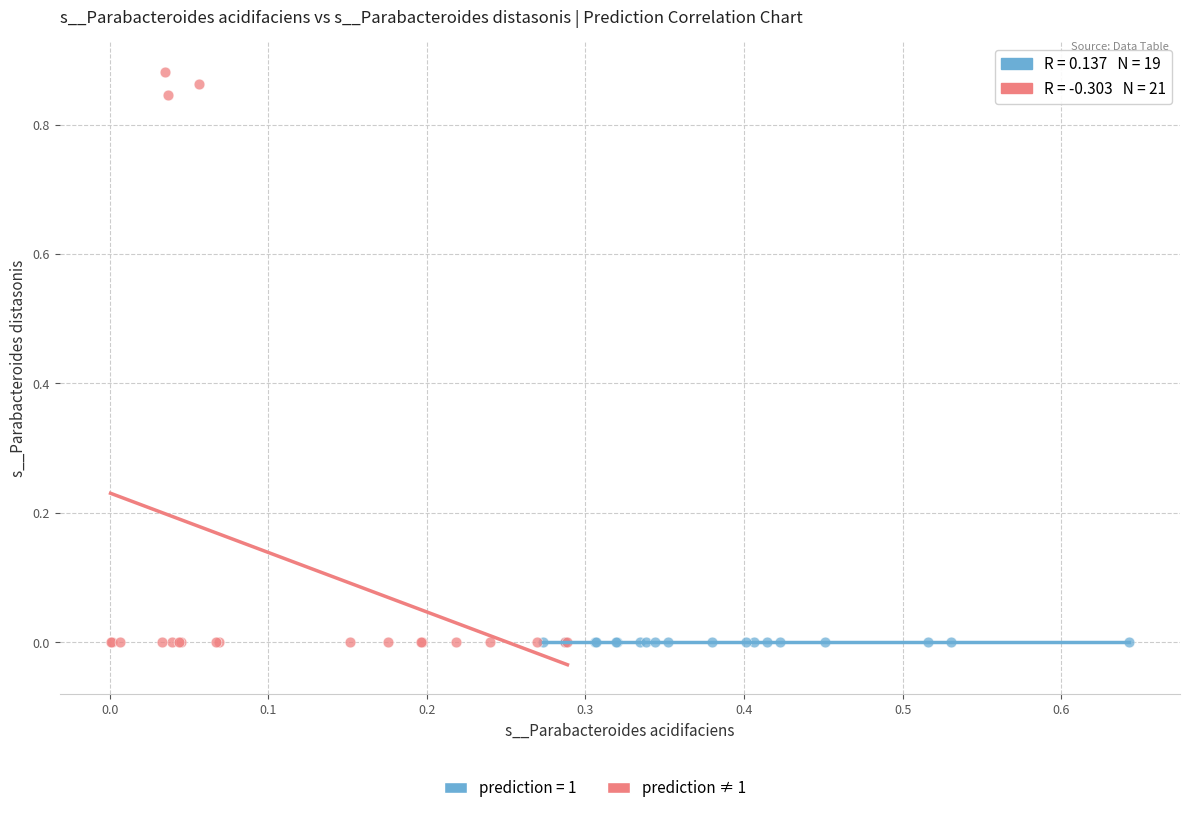

Which series contains the highest Y value?

prediction ≠ 1